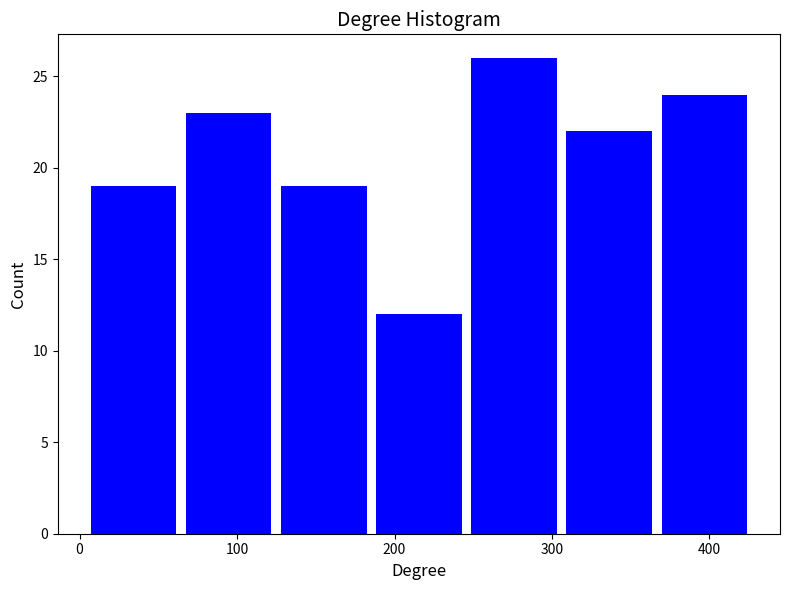

Reading left to right, transcribe this chart: for each bar, give the range it covers on the x-axis and its height. Neither the bar edges nor the heights are printed on the chart, so give them approximately, as read against the axes.

10 to 70: 19
70 to 130: 23
130 to 190: 19
190 to 250: 12
250 to 310: 26
310 to 370: 22
370 to 430: 24